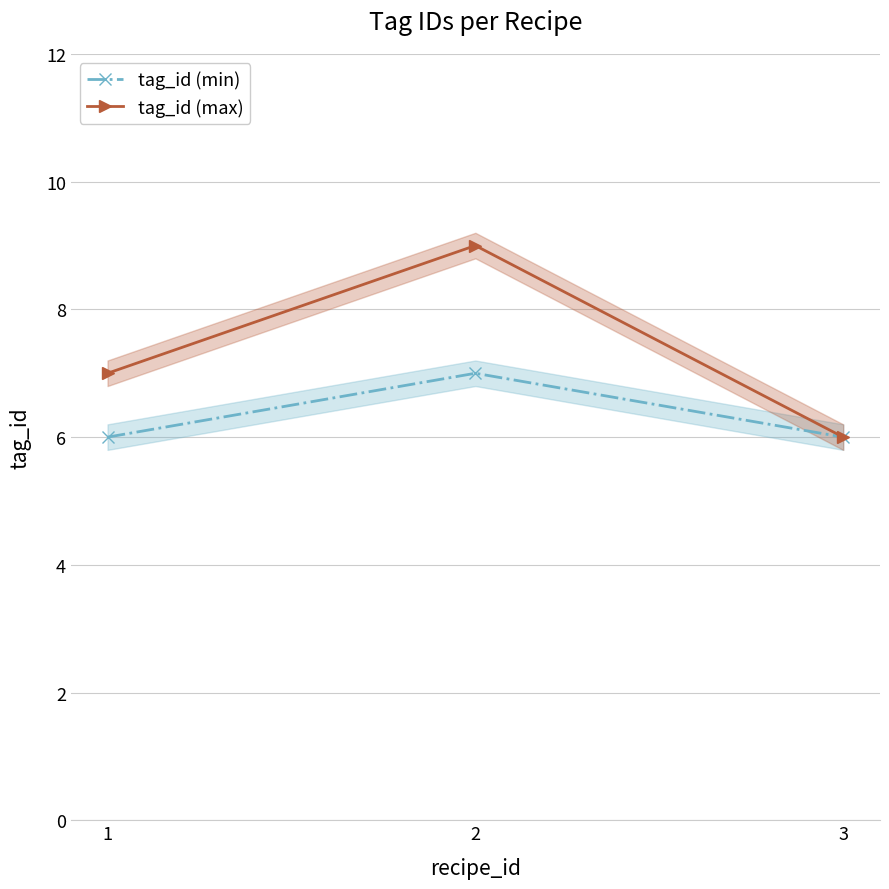

Reading right to left, what are all the values shown in this chart?

tag_id (min): 6	7	6
tag_id (max): 6	9	7